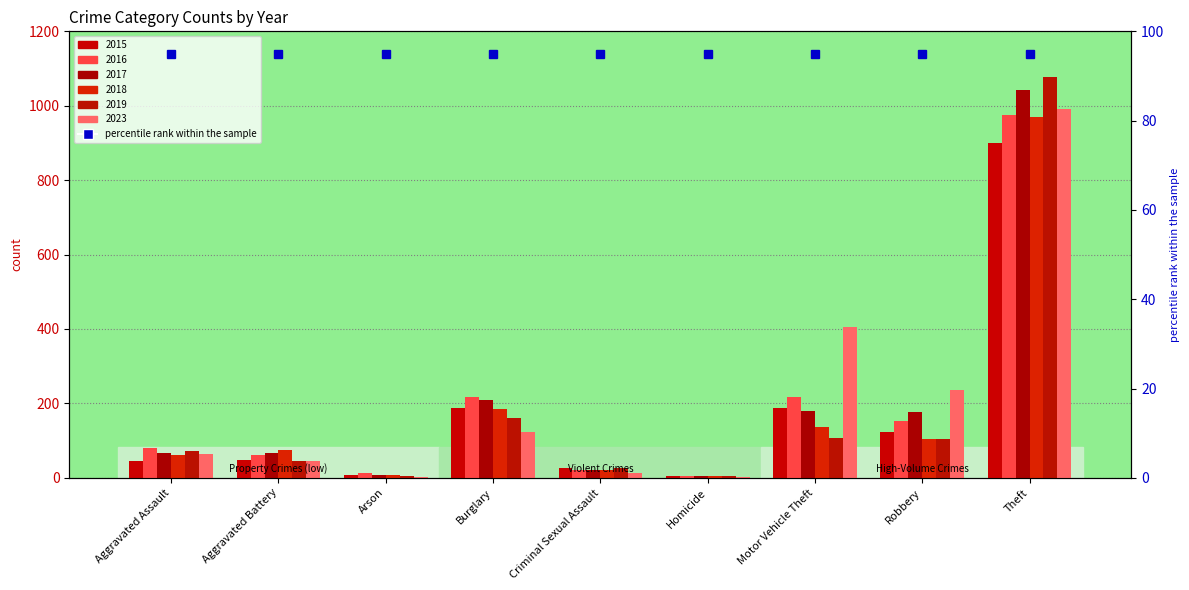

Is it true that 2017 equals 68 at Aggravated Assault?

True